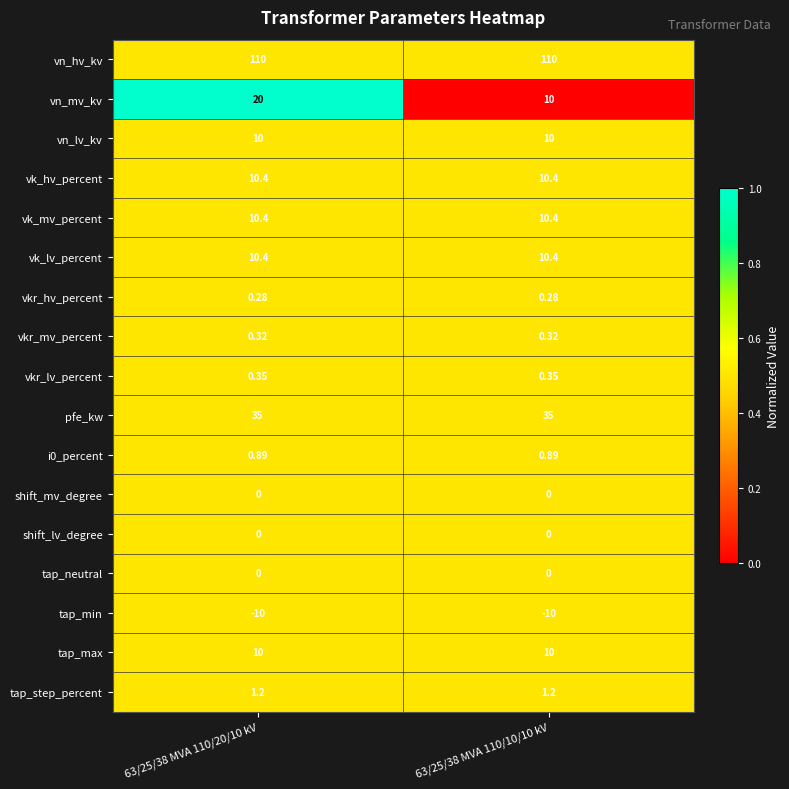

Which series changed the most between 63/25/38 MVA 110/20/10 kV and 63/25/38 MVA 110/10/10 kV?

vn_mv_kv